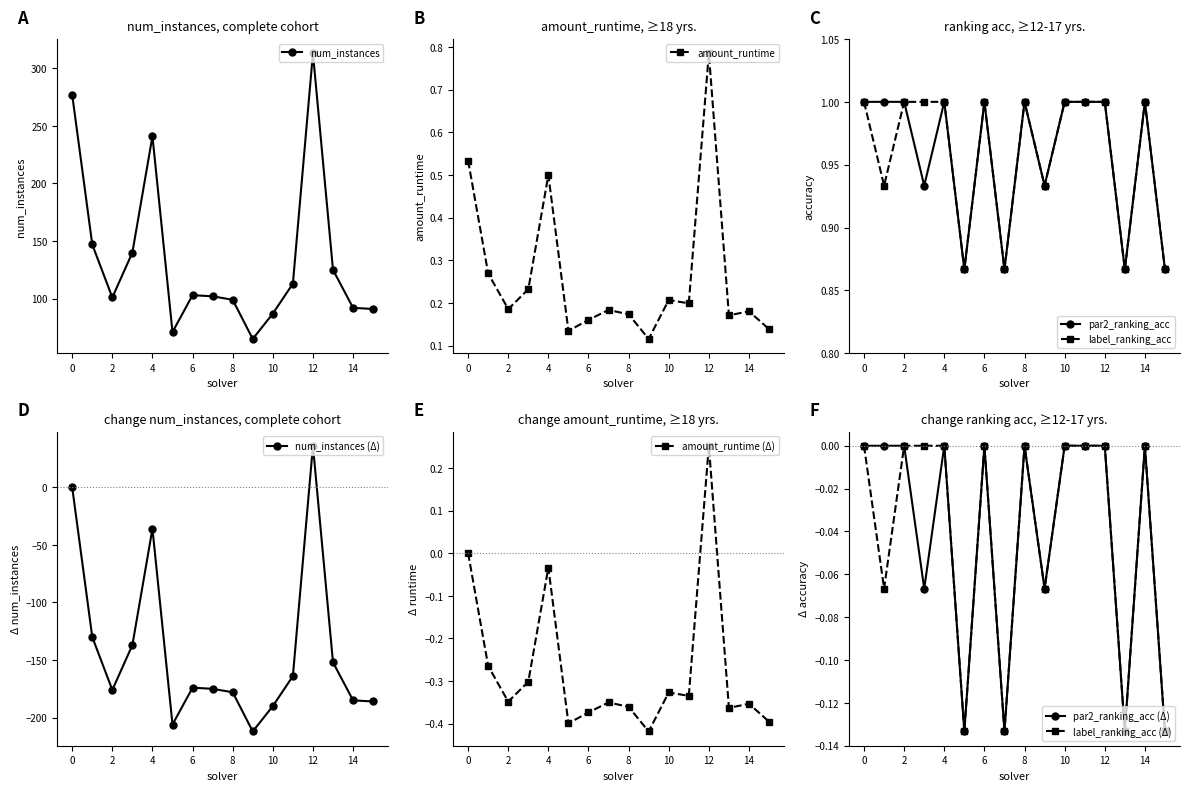

In label_ranking_acc, how many points are higher than both neighbors (excluding endpoints)?

3